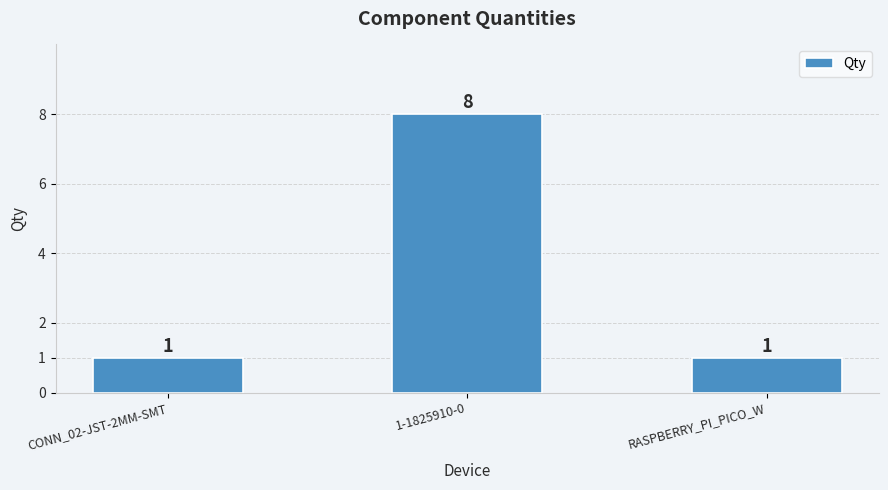

What is the change in value from 1-1825910-0 to RASPBERRY_PI_PICO_W?

-7